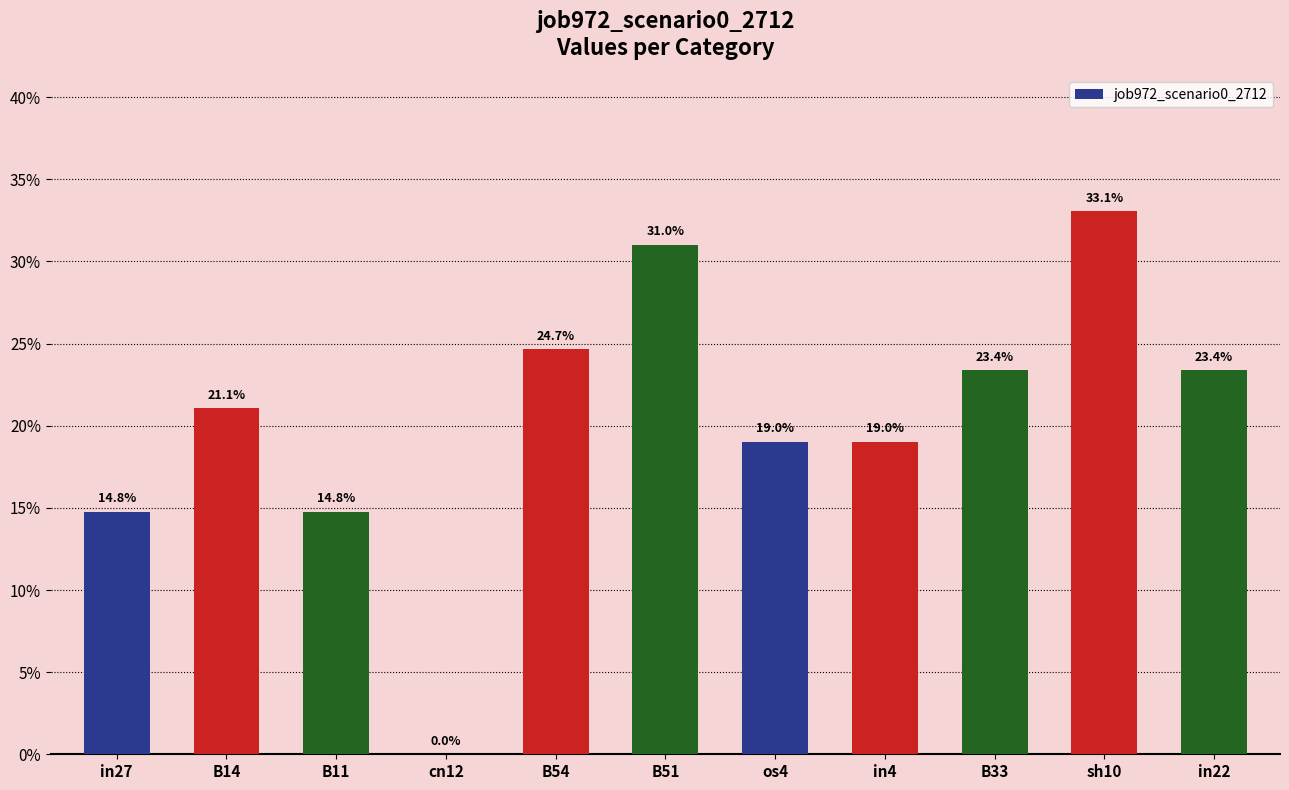

Are the bars horizontal?

No